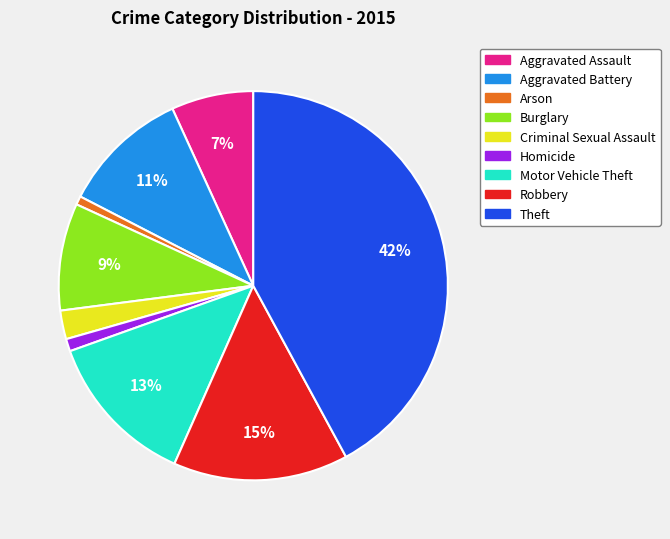

Which category has the biggest portion of the pie?

Theft